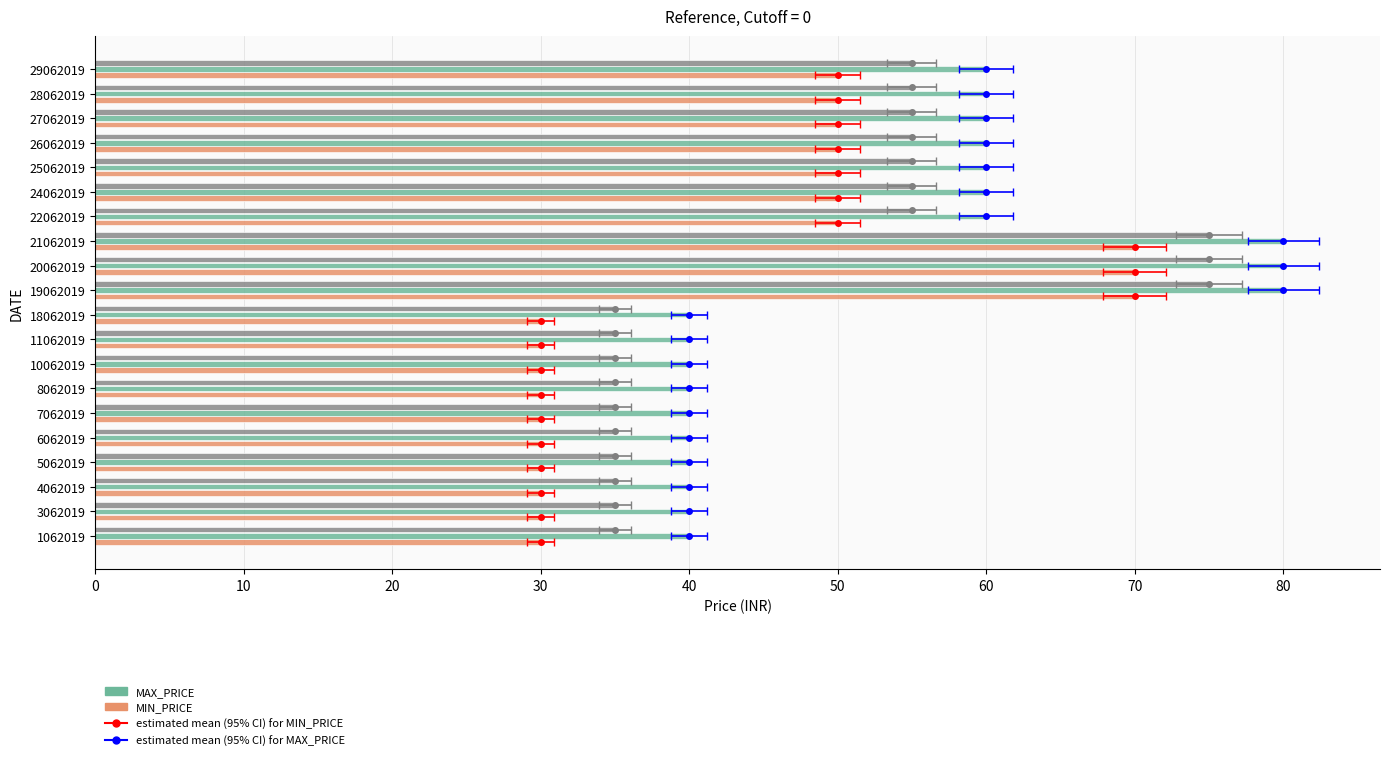

Reading left to right, extract all data points from this chart.

MIN_PRICE: 30	30	30	30	30	30	30	30	30	30	70	70	70	50	50	50	50	50	50	50
MAX_PRICE: 40	40	40	40	40	40	40	40	40	40	80	80	80	60	60	60	60	60	60	60
MODAL_PRICE: 35	35	35	35	35	35	35	35	35	35	75	75	75	55	55	55	55	55	55	55